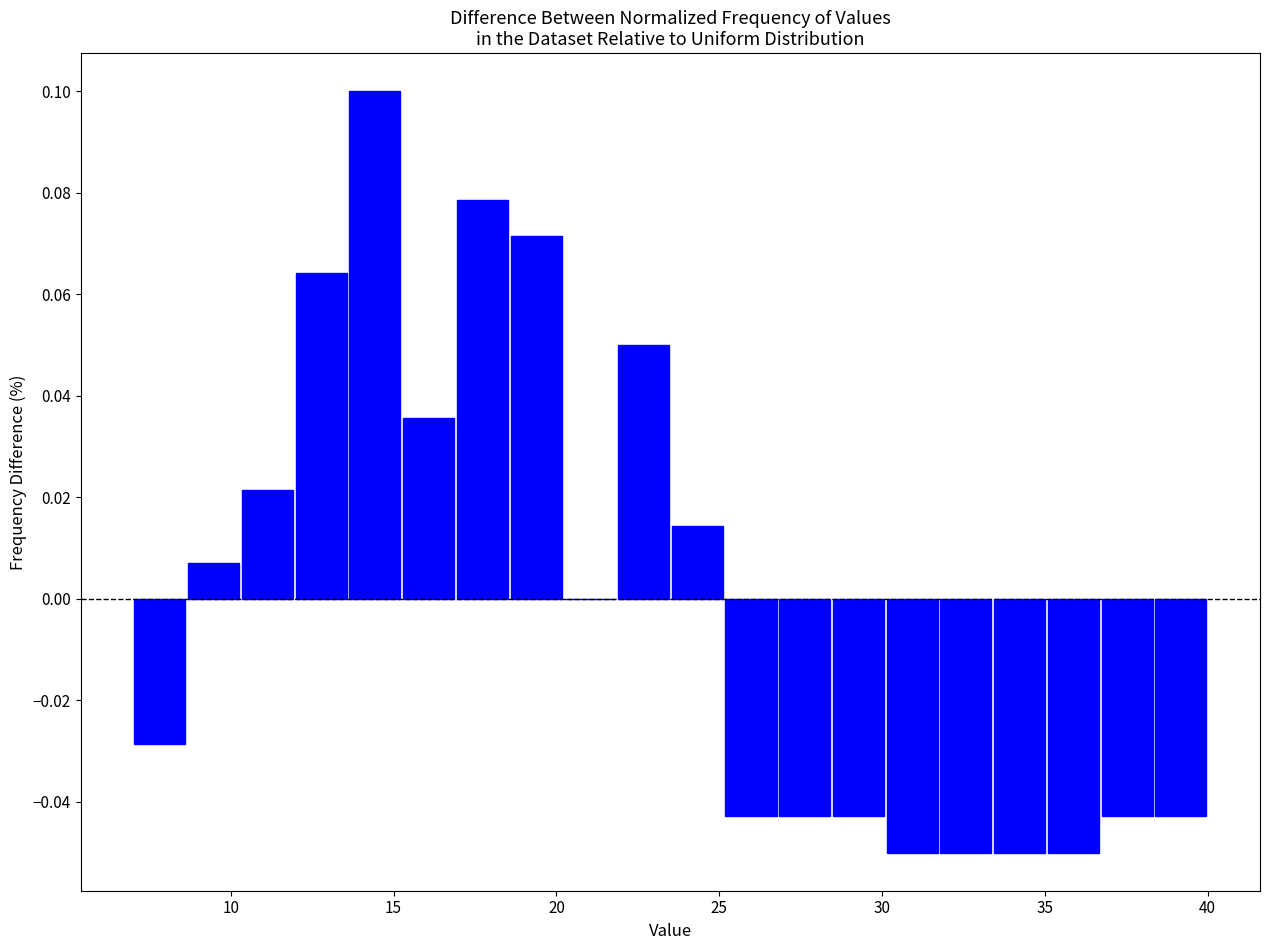

Read against the x-axis, roughly where is the centre of the tallest bar?

14.5